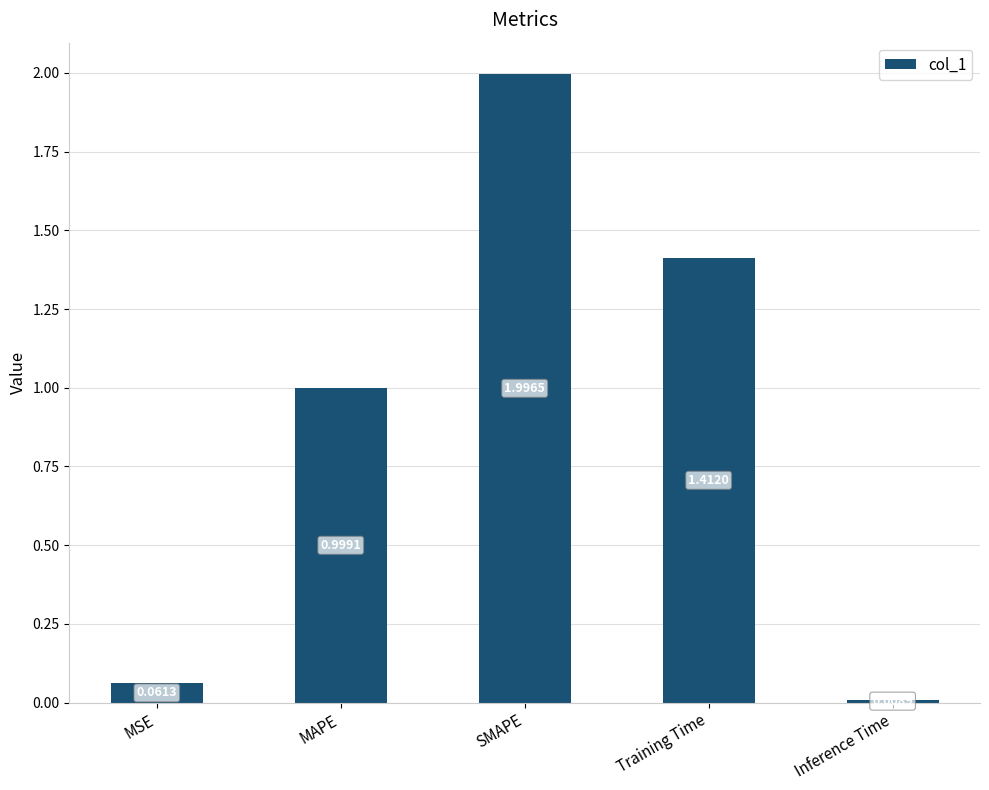

Count the number of data series in this chart.

1